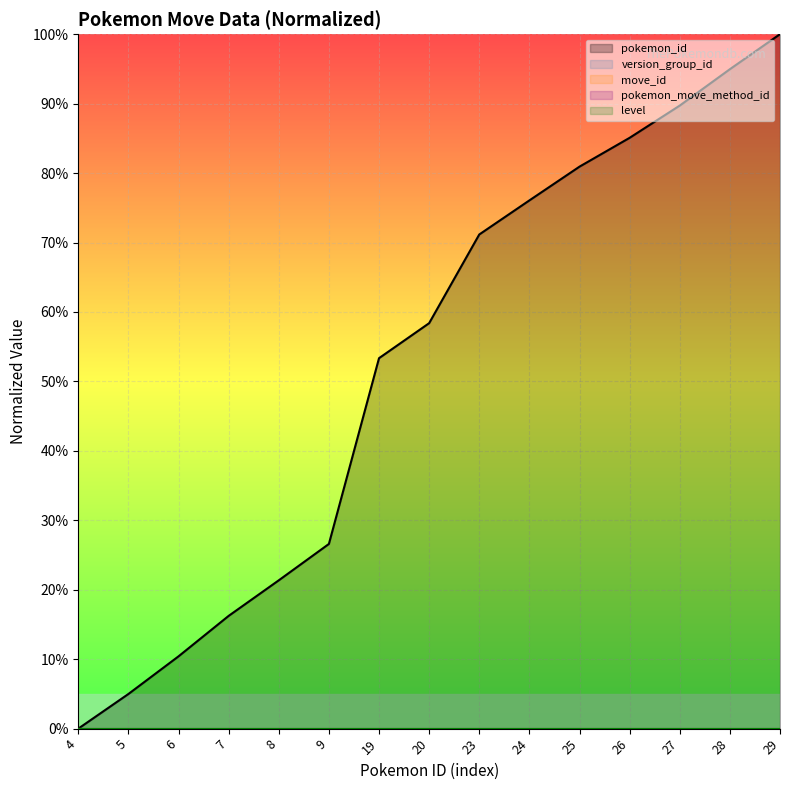

Where is version_group_id nearest to the value 0?

4